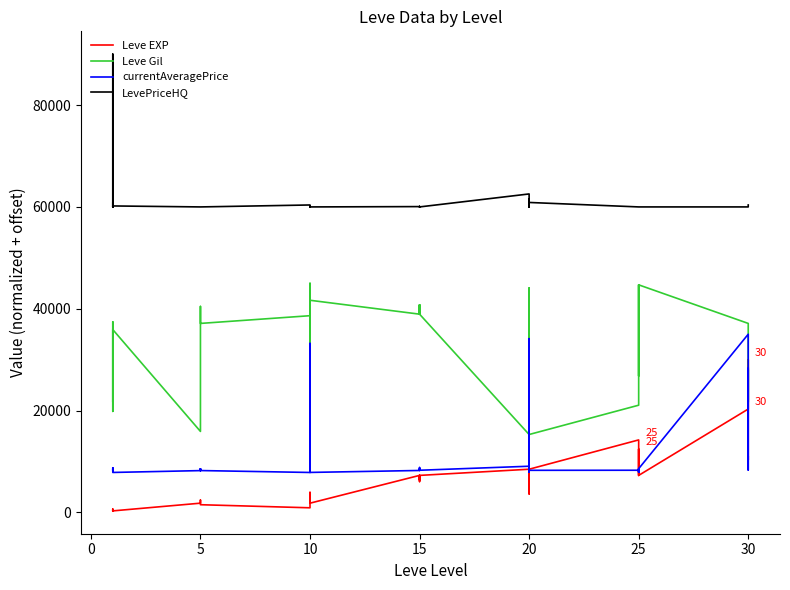

True or false: LevePriceHQ and Leve Gil cross at least once.

False